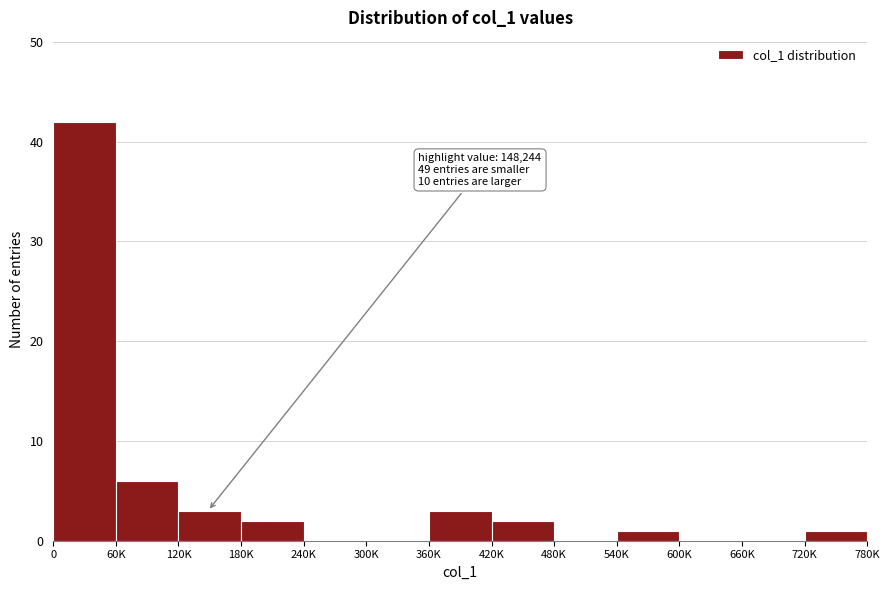

Reading left to right, what are all the values shown in this chart?

0=42	60K=6	120K=3	180K=2	240K=0	300K=0	360K=3	420K=2	480K=0	540K=1	600K=0	660K=0	720K=1